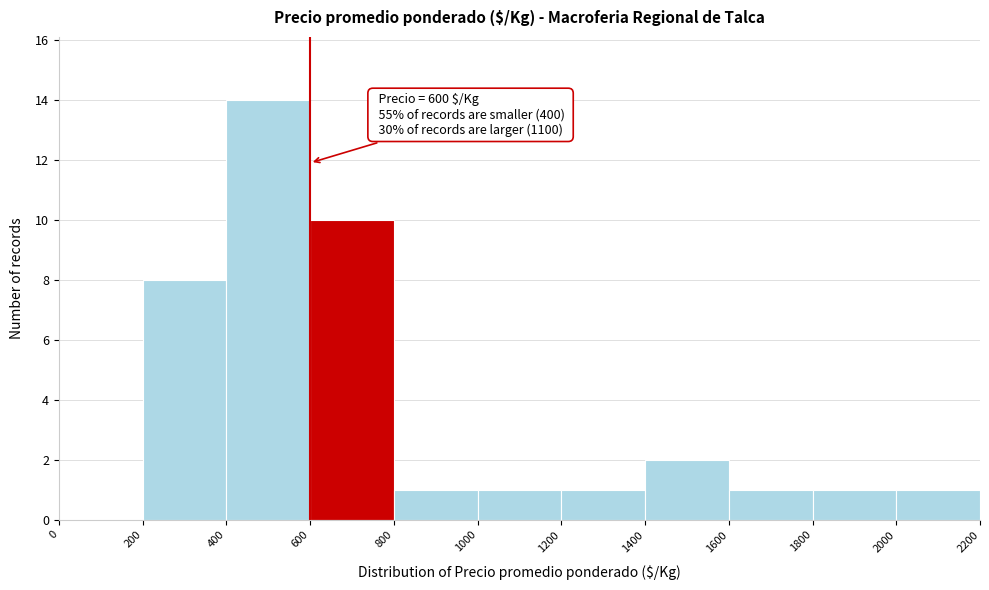

Over which range of the x-axis is the bar tallest?

400 to 600